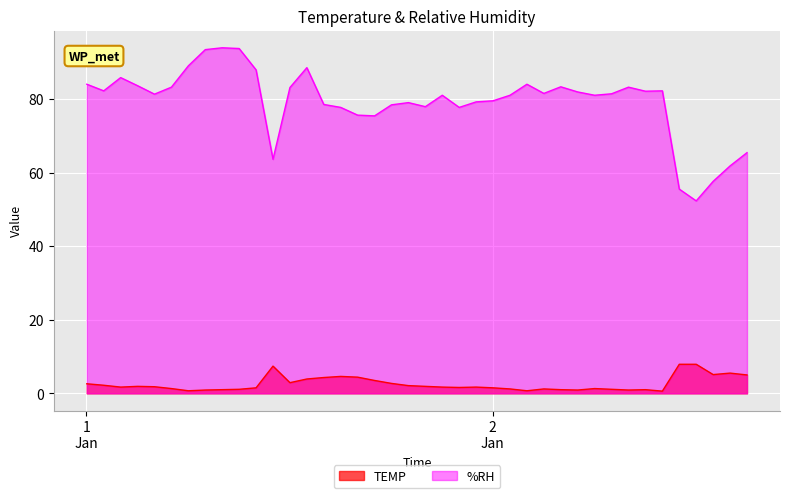

How many distinct data groups are displayed?

2